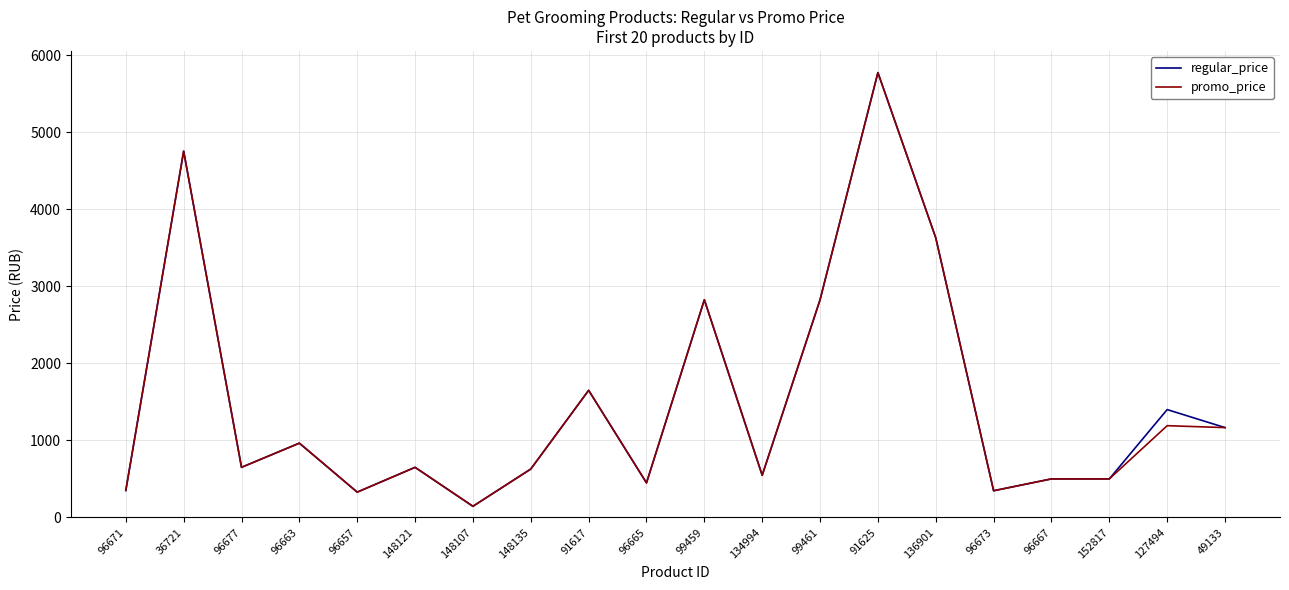

What is the greatest value displayed?

5775